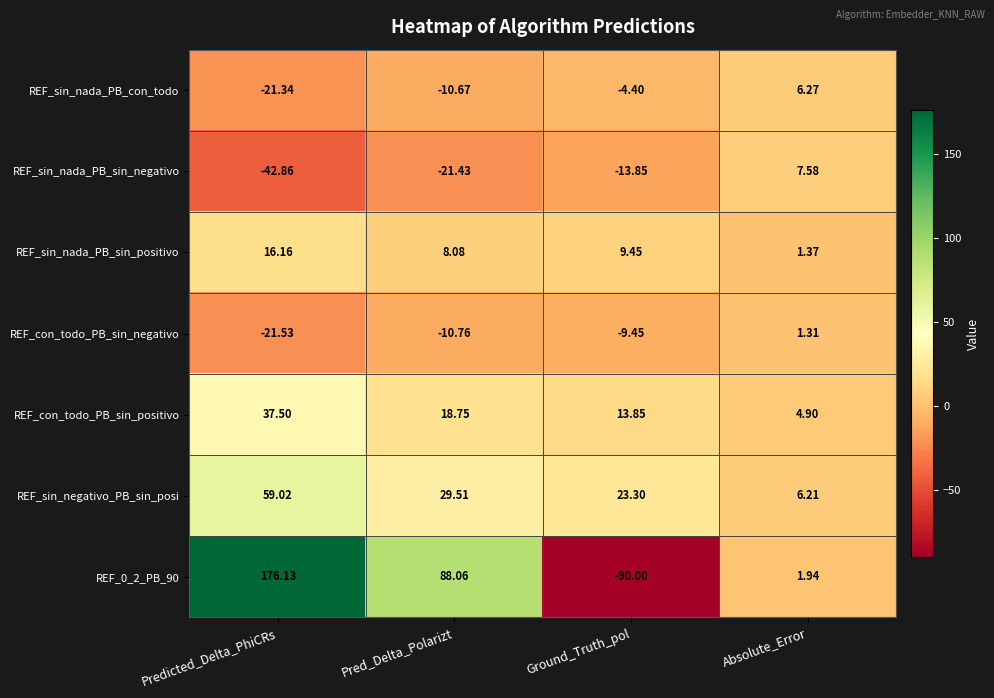

At which category is the sum across all series the highest?

Predicted_Delta_PhiCRs